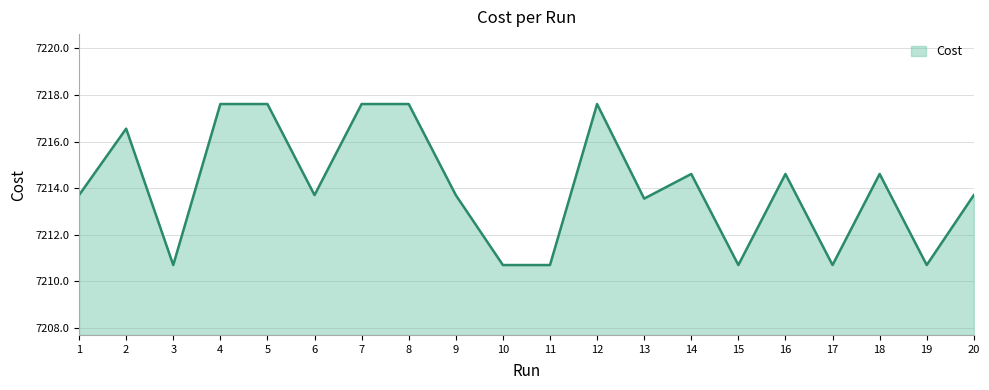

Reading left to right, transcribe all the data shown in this chart.

7213.7	7216.6	7210.7	7217.6	7217.6	7213.7	7217.6	7217.6	7213.7	7210.7	7210.7	7217.6	7213.6	7214.6	7210.7	7214.6	7210.7	7214.6	7210.7	7213.7